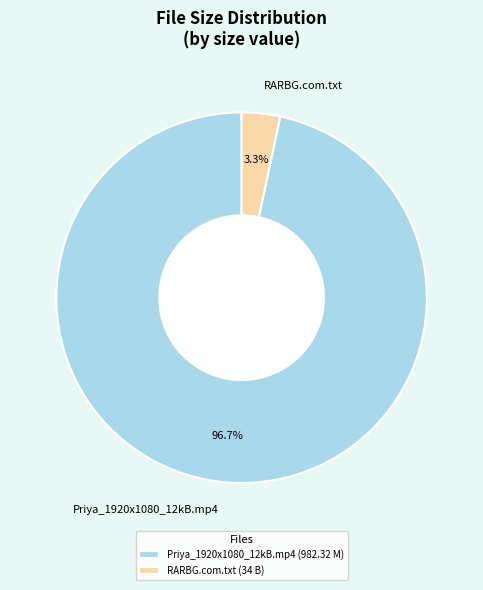

To the nearest percent, what is the difference between the largest and smallest slice percentages?

93%